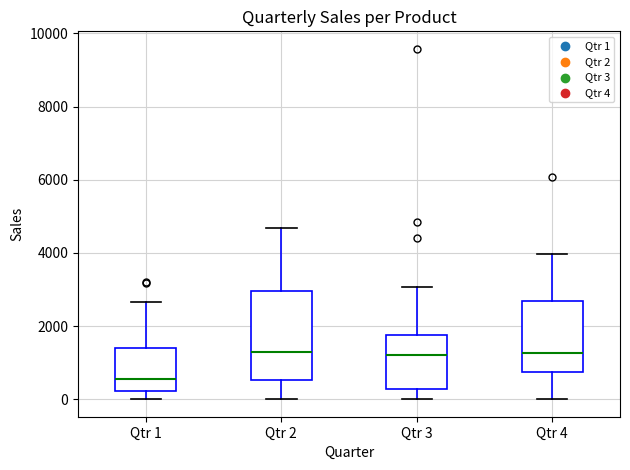

Which box has the lowest median line?

Qtr 1